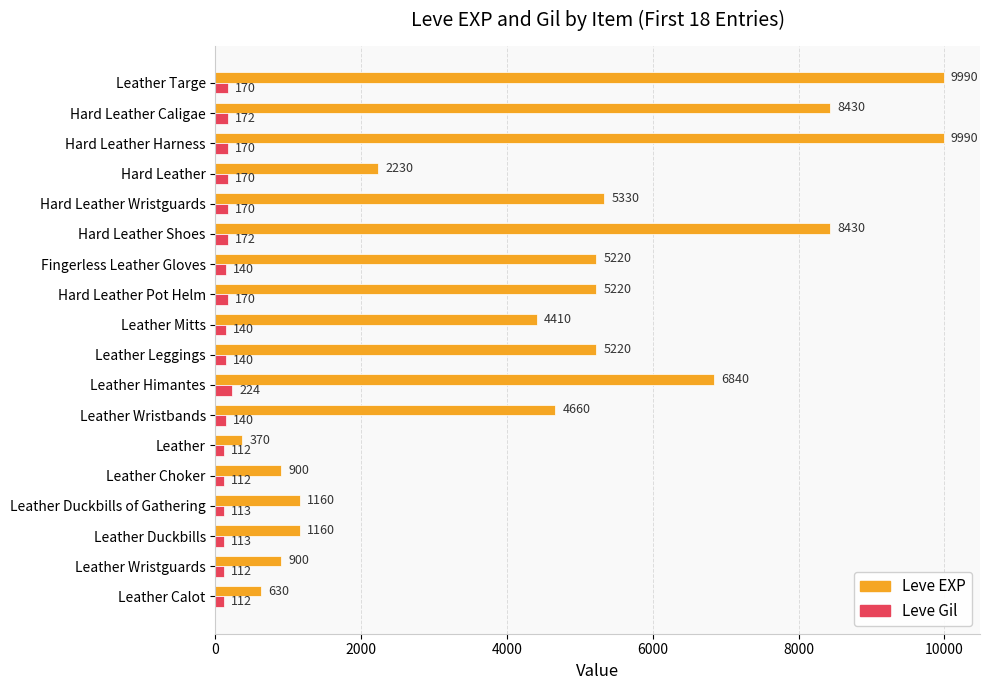

The Leve EXP series shows 4660 at Leather Wristbands. True or false?

True